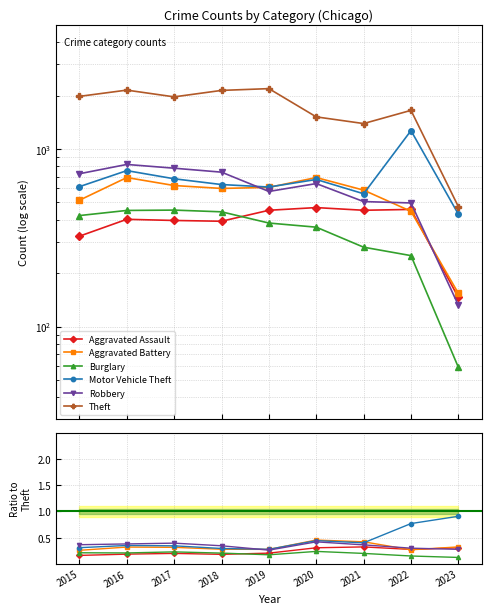

What are all the series names shown in the legend?

Aggravated Assault, Aggravated Battery, Burglary, Motor Vehicle Theft, Robbery, Theft